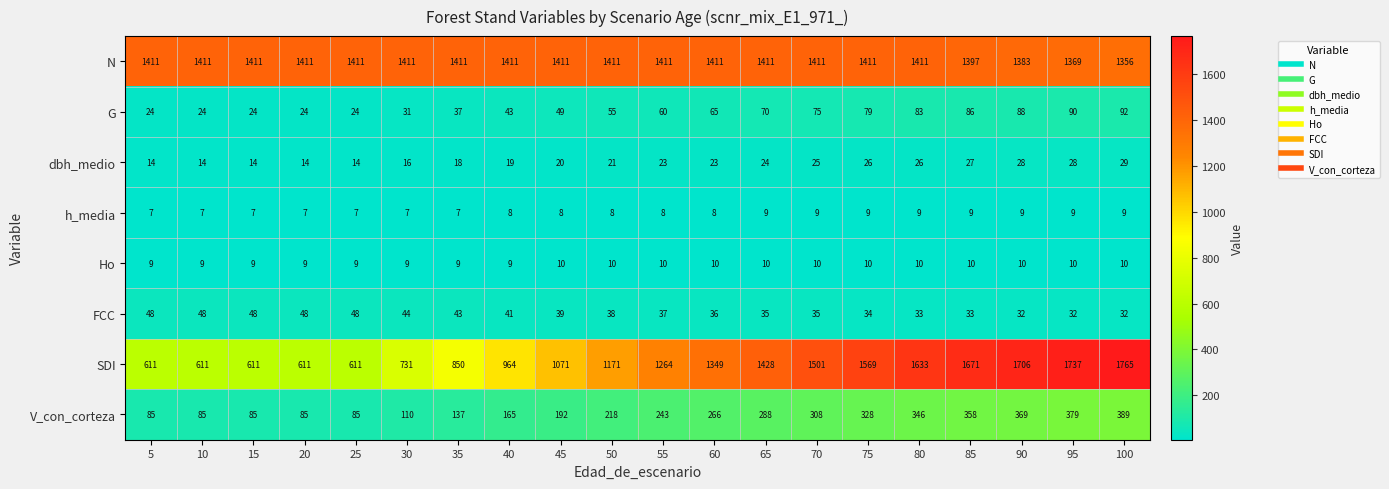

What is the approximate value of dbh_medio at 15, to the nearest 5?

15